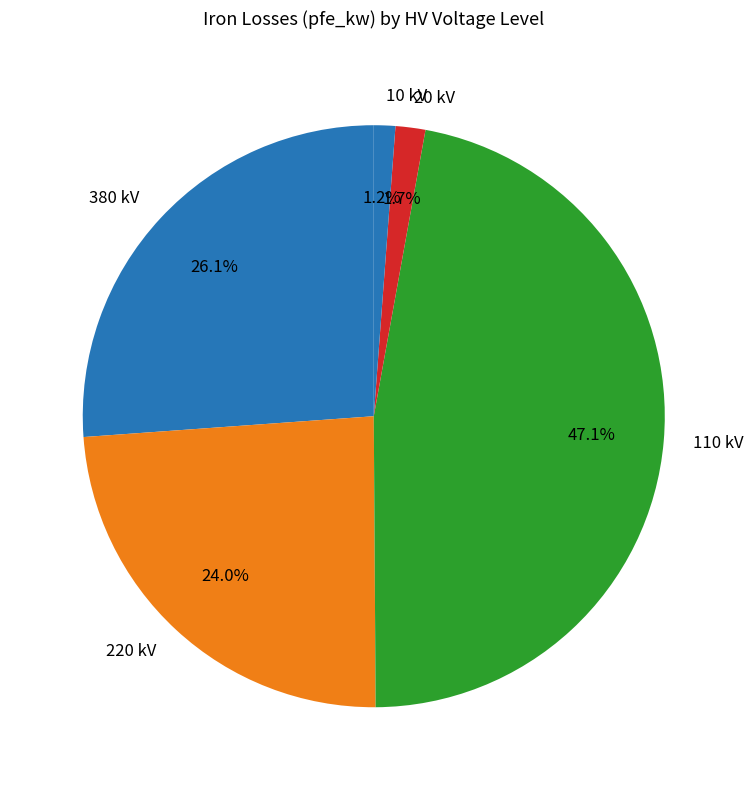

Approximately how many times larger is the value at 110 kV compared to 380 kV?

1.8